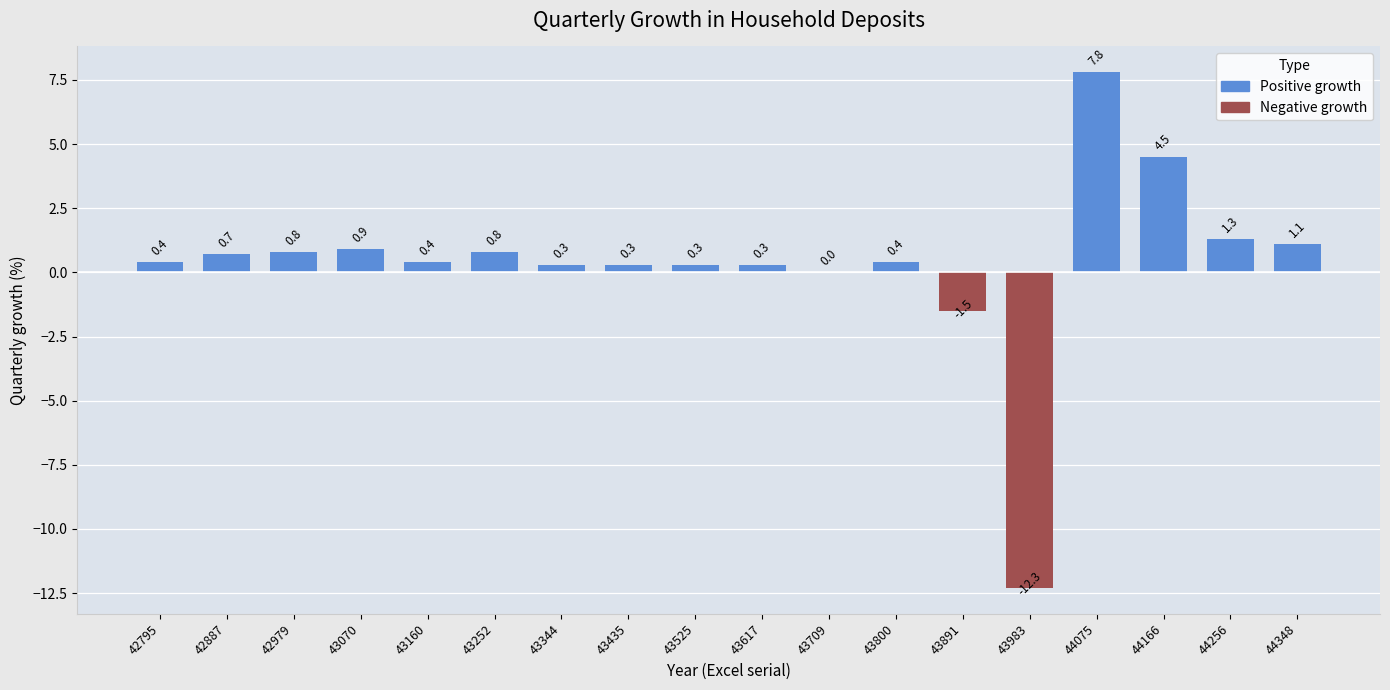

What is the maximum value shown in the chart?

7.8